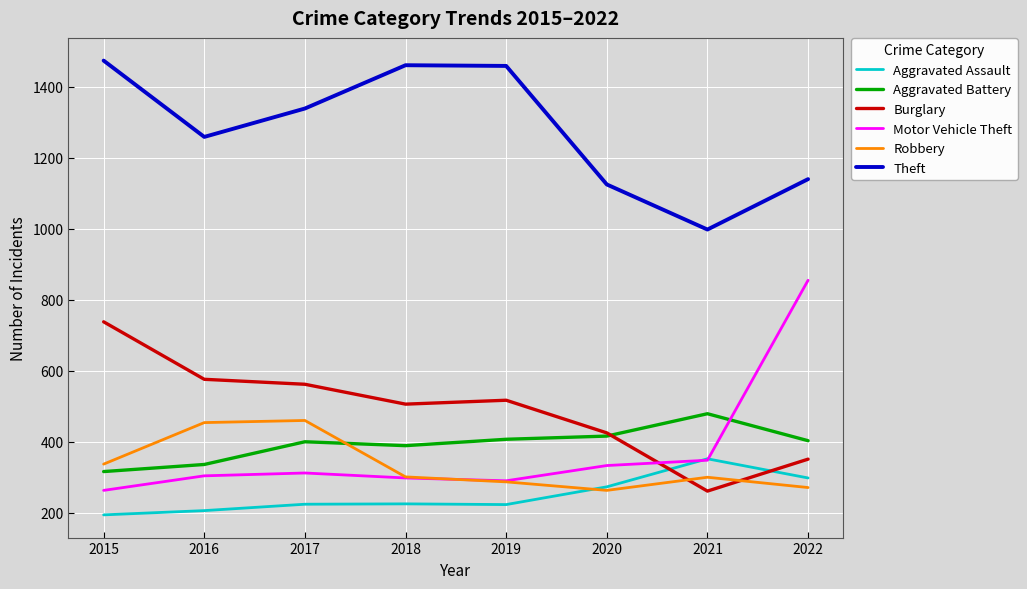

Does the chart display data point markers on the line(s)?

No